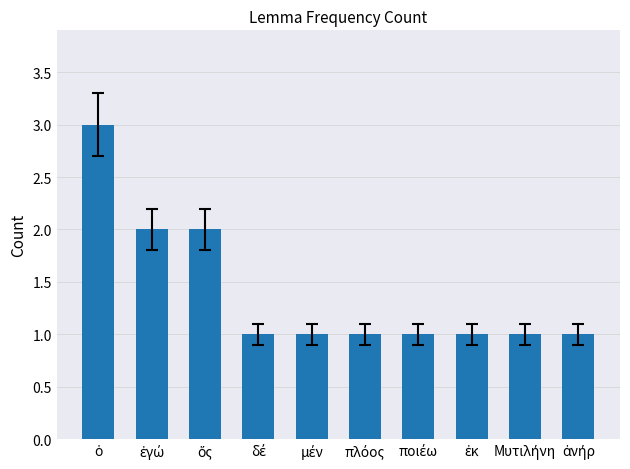

What is the sum of all values?

14